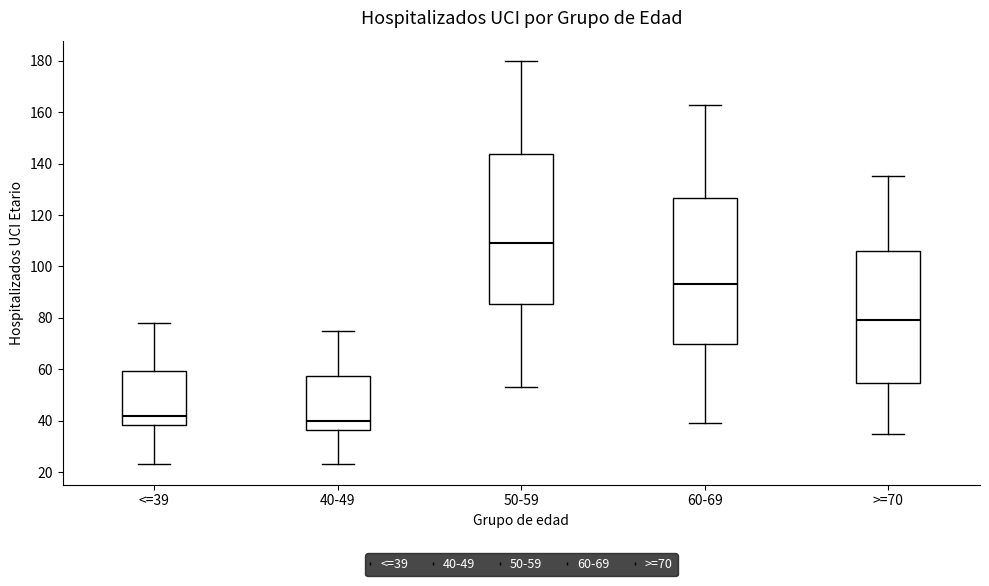

Reading left to right, read every box against the y-axis: the position of its median line, the range the box covers, and the ends of its whiskers. The values are not printed on the chart, so give them approximately, as read against the axis.

<=39: median 42, box 38 to 60, whiskers 24 to 78
40-49: median 40, box 36 to 58, whiskers 24 to 76
50-59: median 110, box 86 to 144, whiskers 54 to 180
60-69: median 94, box 70 to 126, whiskers 40 to 164
>=70: median 80, box 54 to 106, whiskers 36 to 136